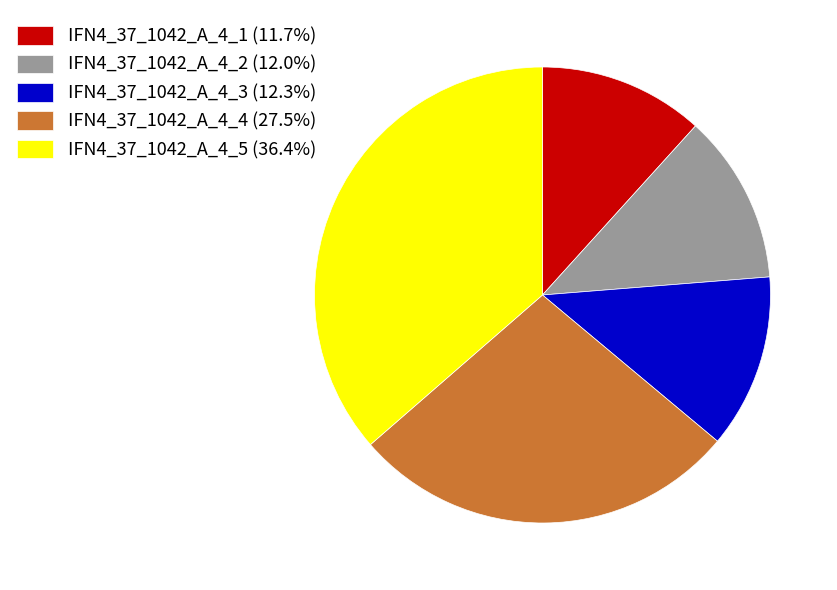

Approximately how many times larger is the value at IFN4_37_1042_A_4_1 (11.7%) compared to IFN4_37_1042_A_4_2 (12.0%)?

1.0